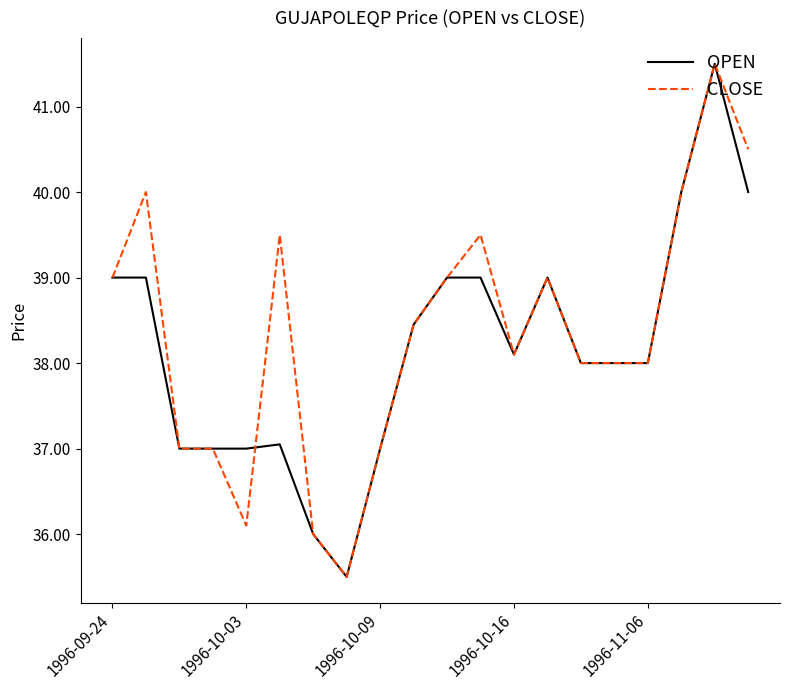

What is the average value of the CLOSE series?

38.4